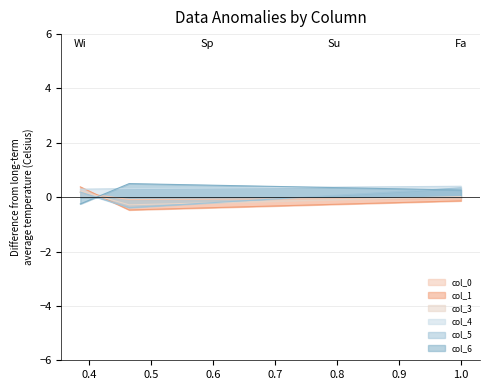

Reading right to left, list all the values displayed in this chart.

col_0: 0.9999=-0.0	0.4642850354011203=-0.1	0.3853826464161417=0.2
col_1: 0.9999=-0.1	0.4642850354011203=-0.5	0.3853826464161417=0.4
col_3: 0.9999=0.0	0.4642850354011203=-0.3	0.3853826464161417=0.2
col_4: 0.9999=0.4	0.4642850354011203=0.3	0.3853826464161417=0.3
col_5: 0.9999=0.3	0.4642850354011203=-0.4	0.3853826464161417=0.2
col_6: 0.9999=0.3	0.4642850354011203=0.5	0.3853826464161417=-0.2